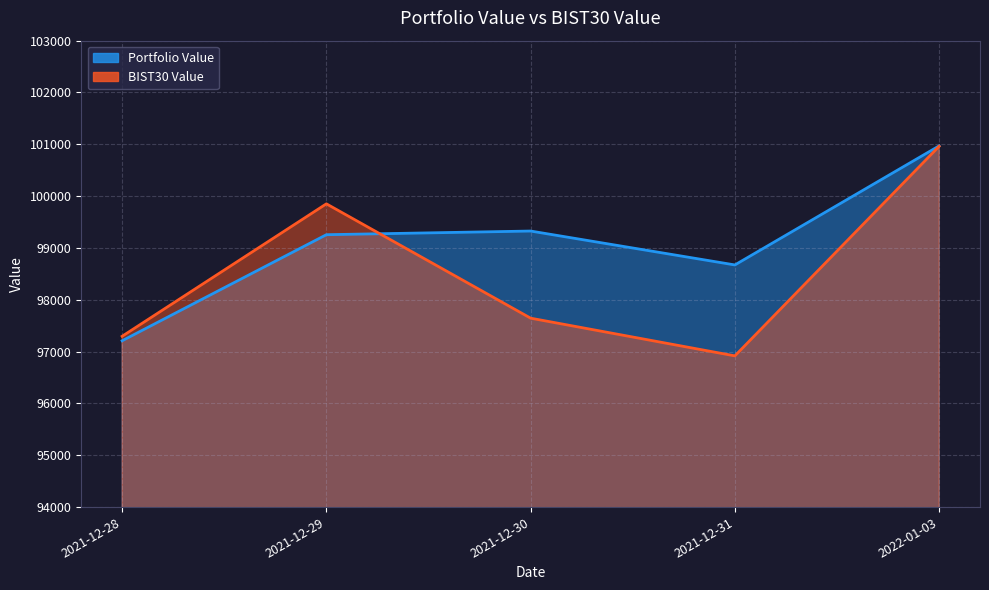

What are all the series names shown in the legend?

Portfolio Value, BIST30 Value